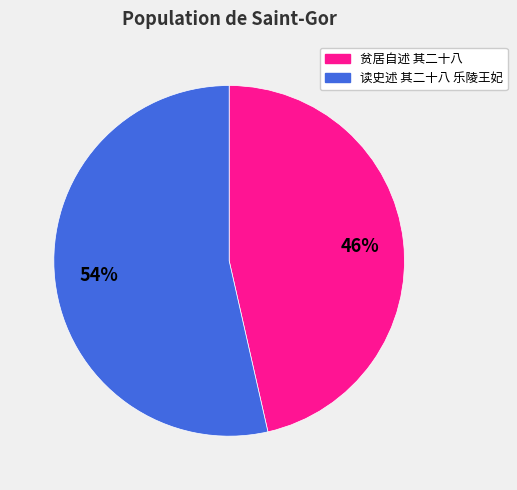

To the nearest percent, what portion does 贫居自述 其二十八 represent?

46%